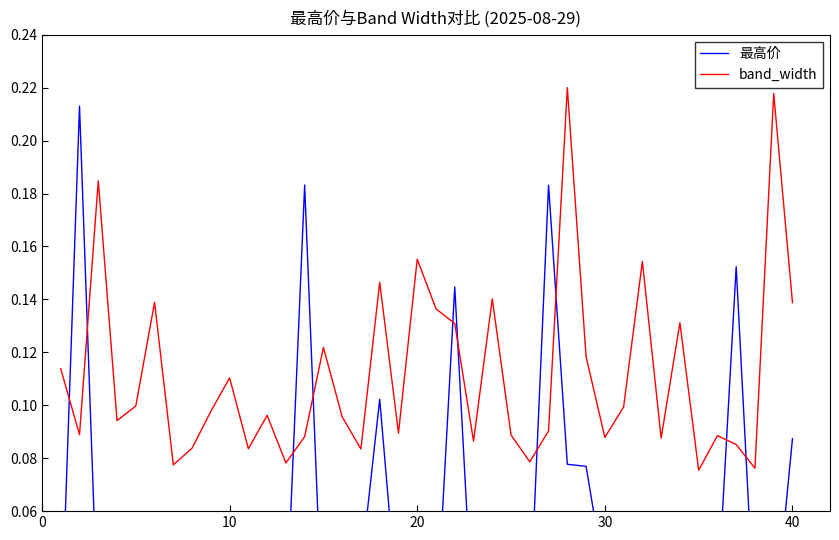

Is it true that band_width equals 0.2 at 40?

False